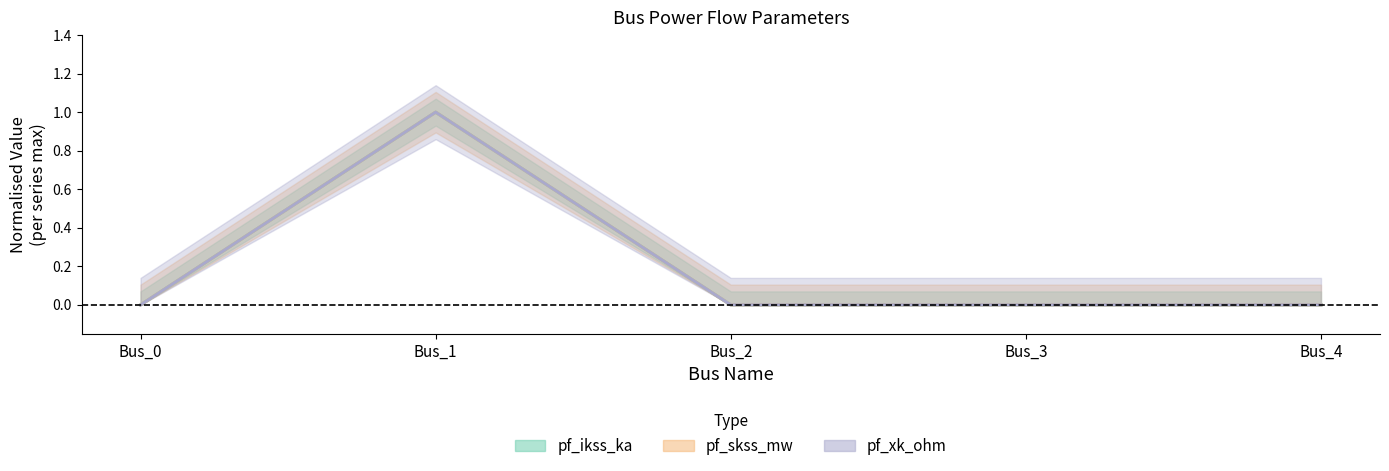

Where is pf_va_degree nearest to the value 0?

Bus_0